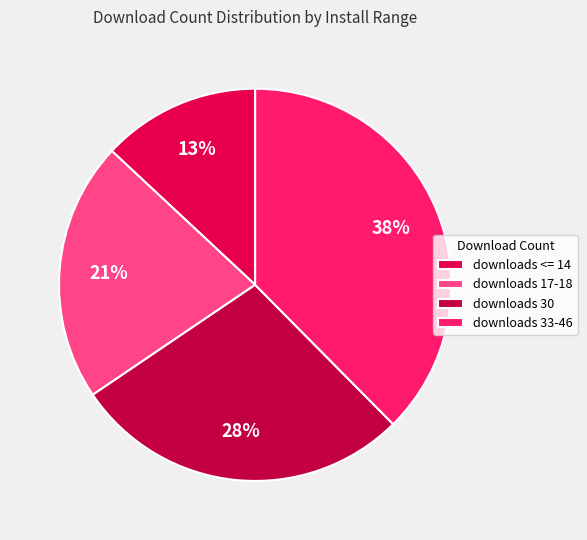

Is there a majority slice in this chart?

No